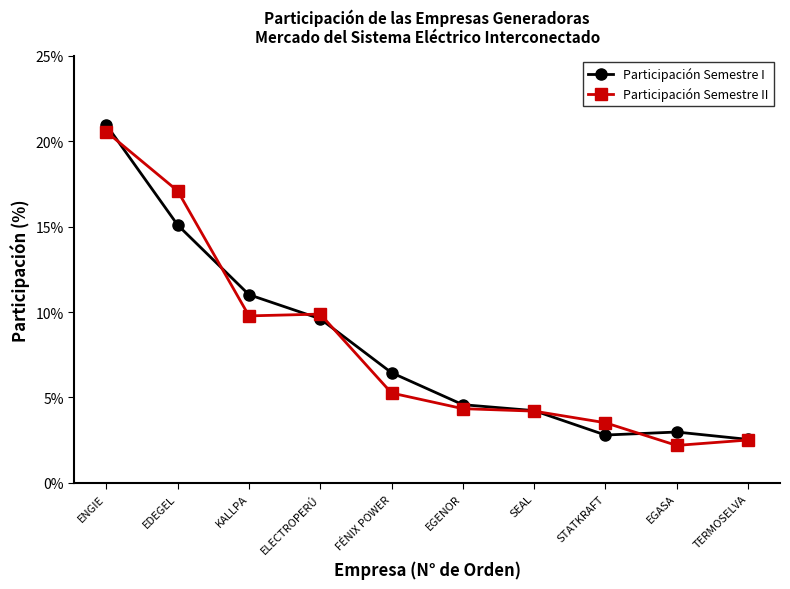

What are all the series names shown in the legend?

Participación Semestre I, Participación Semestre II